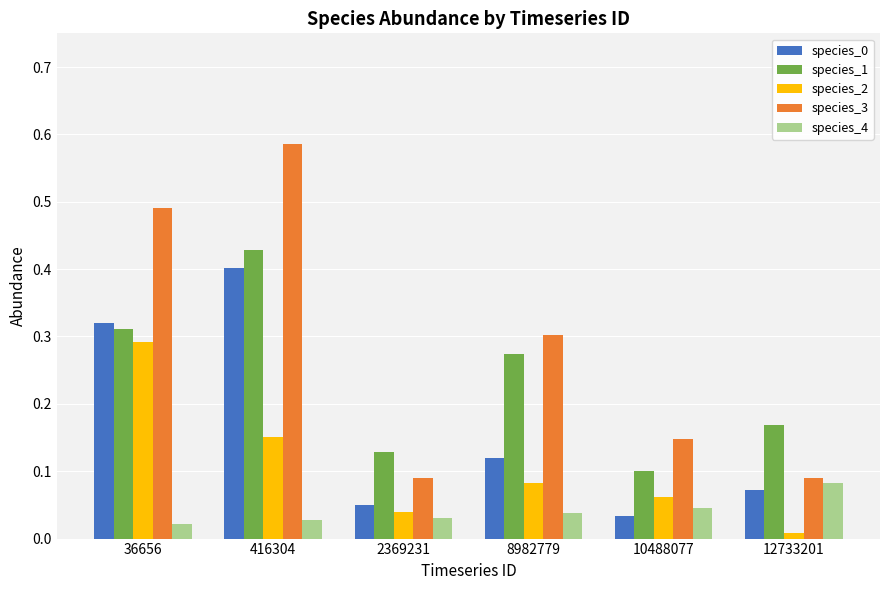

The value of species_3 at 36656 is 0.8. True or false?

False